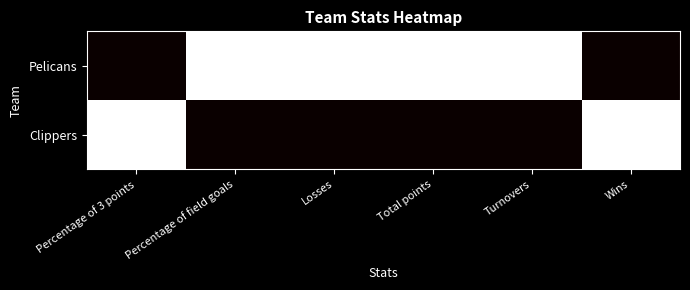

What is the spread (max minus min) of values at Total points?

1